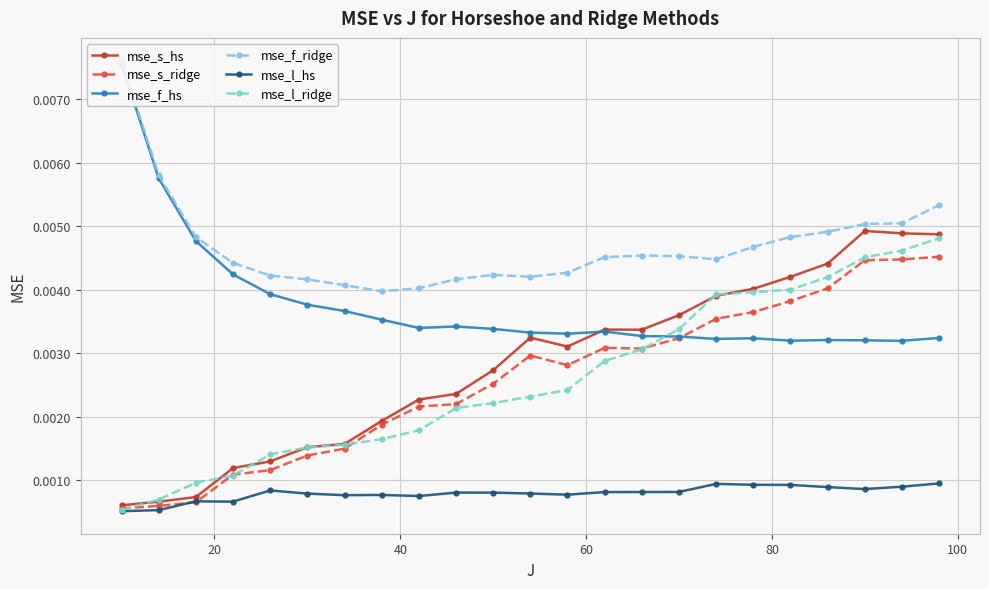

Which series has the largest total across all categories?

mse_f_ridge